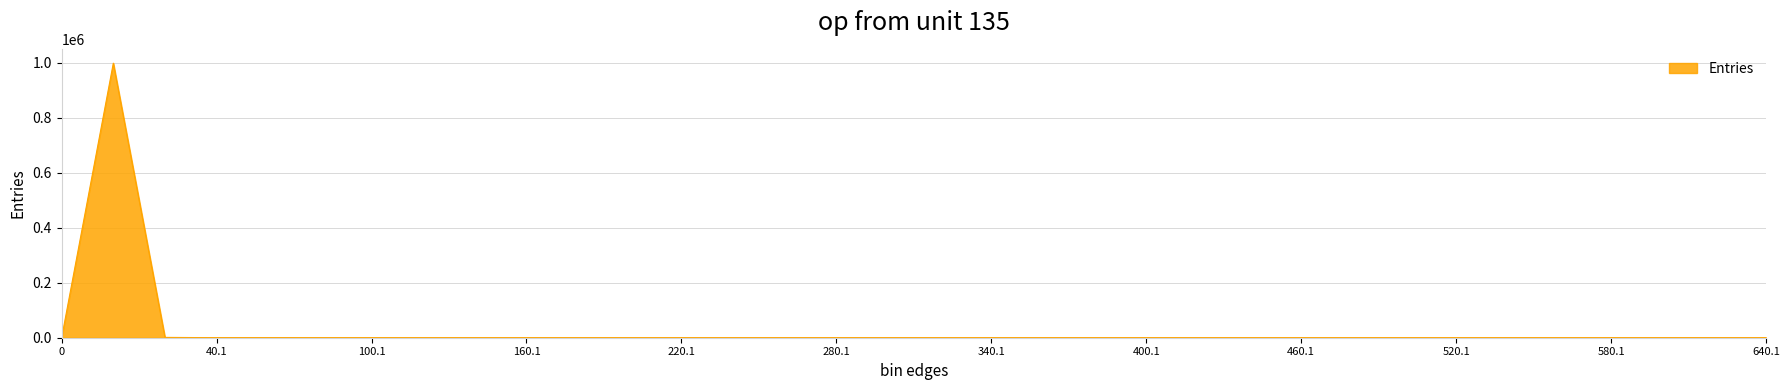

What is the difference between the maximum and minimum values?

998247